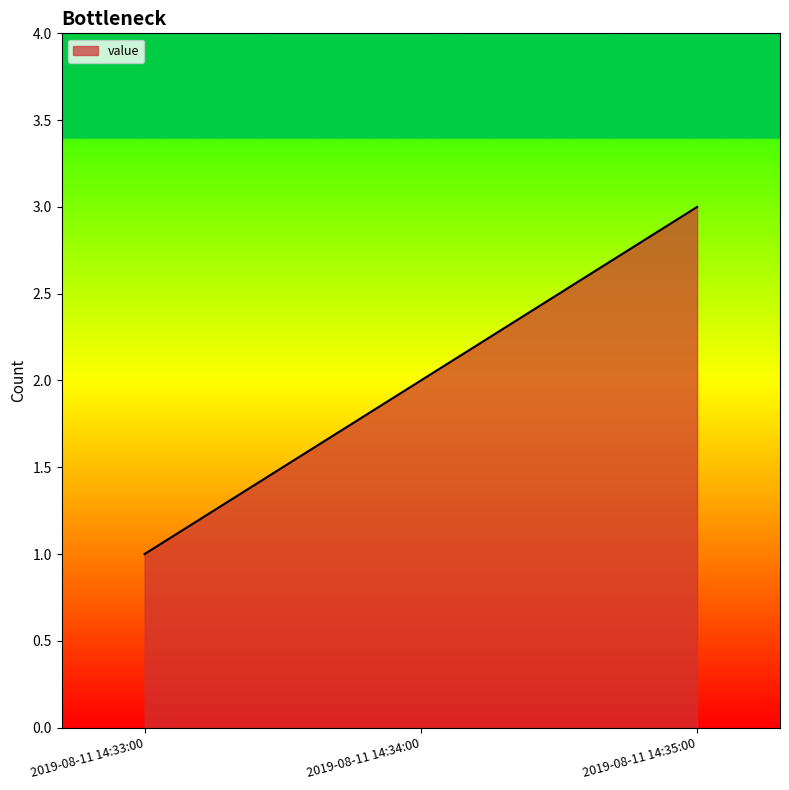

List the labels in order of value, smallest first.

2019-08-11 14:33:00, 2019-08-11 14:34:00, 2019-08-11 14:35:00